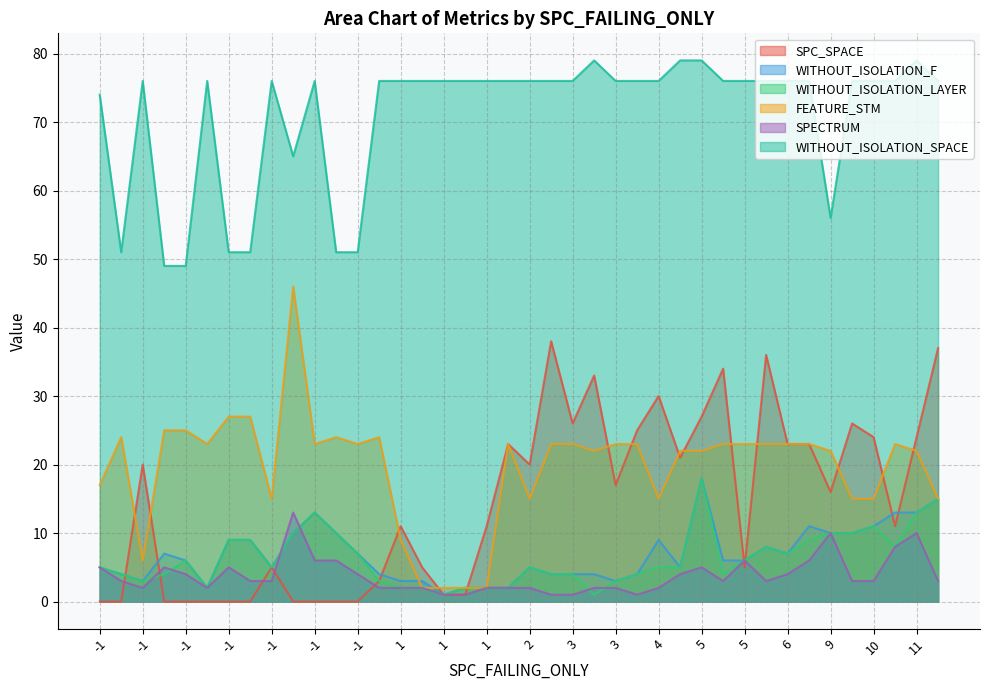

Is it true that WITHOUT_ISOLATION_SPACE equals 19 at 9?

False